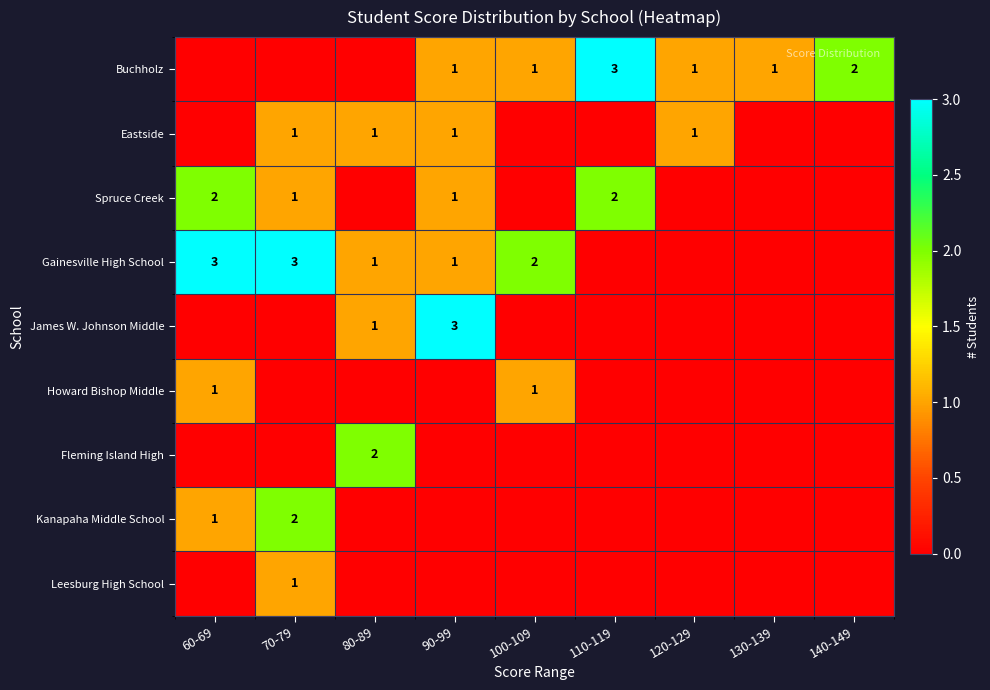

What is the sum of the Gainesville High School values at 70-79 and 60-69?

6